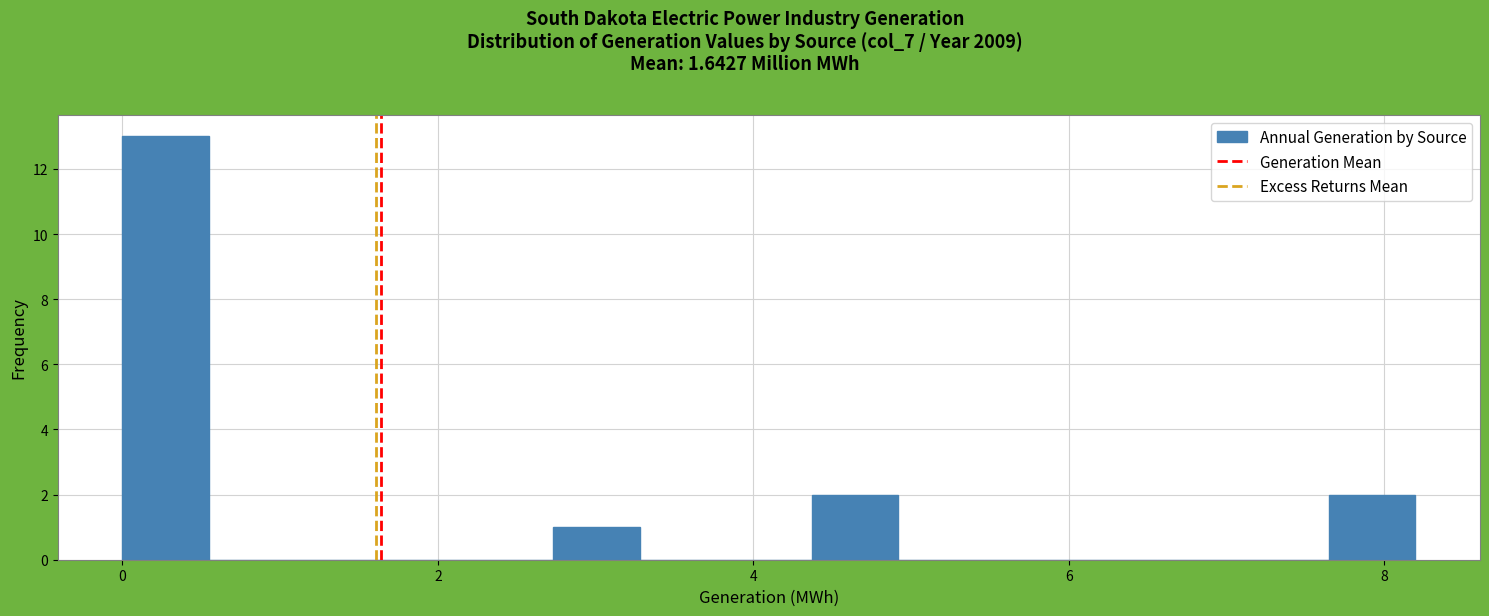

Around what value on the x-axis is the tallest bar? Give the approximate position of its centre, as read against the axis.

0.2